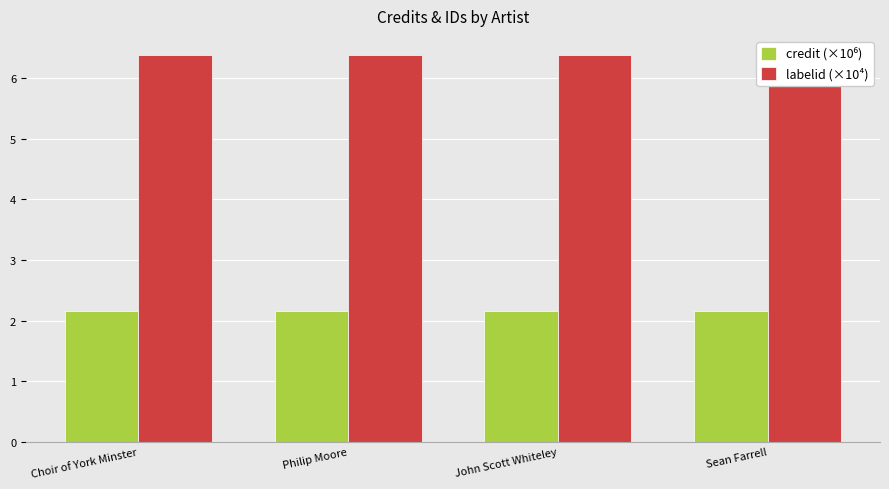

At how many categories does at least one series exceed 5?

4